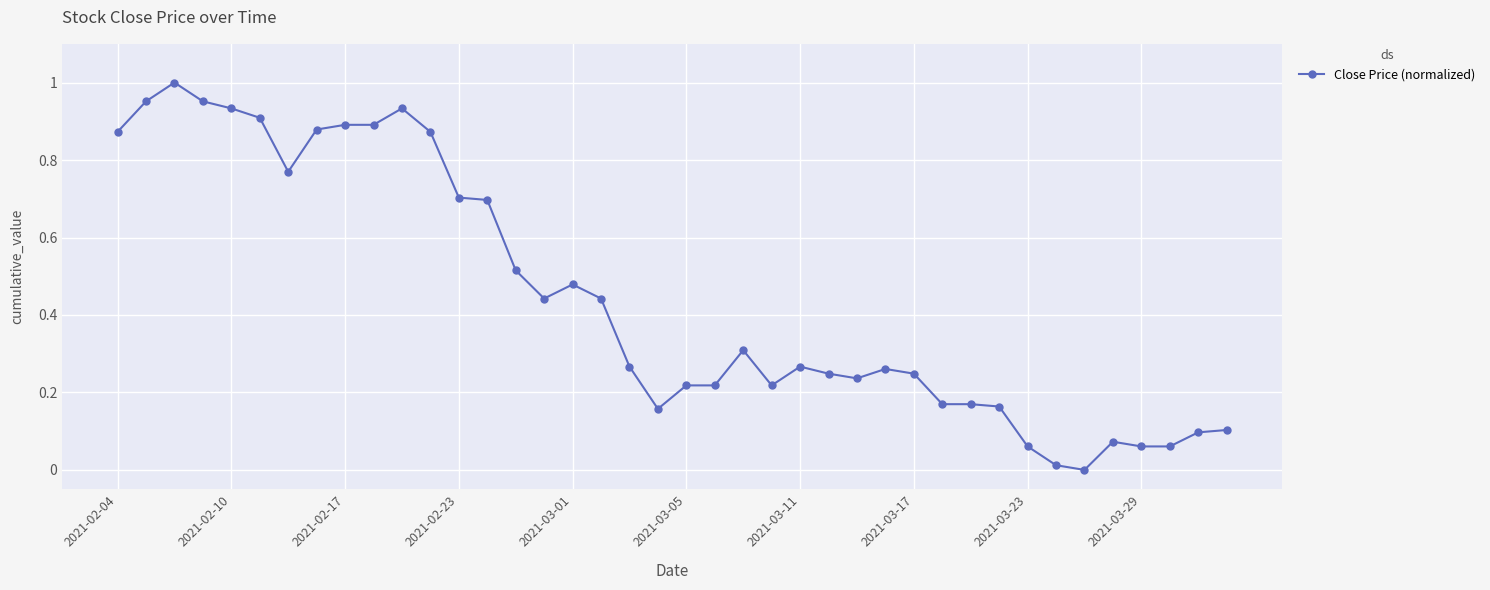

What is the sum of all values?

17.8